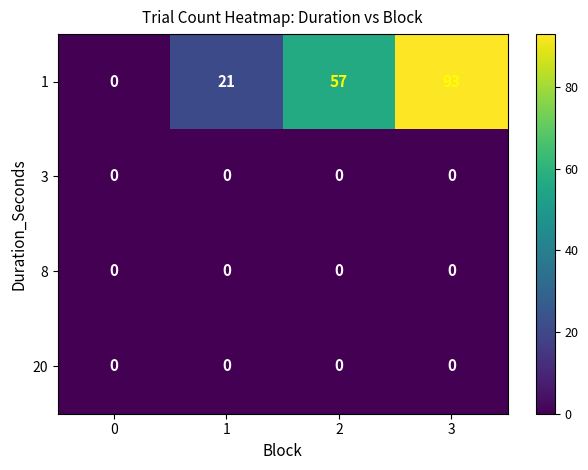

Reading right to left, what are all the values shown in this chart?

1: 93	57	21	0
3: 0	0	0	0
8: 0	0	0	0
20: 0	0	0	0